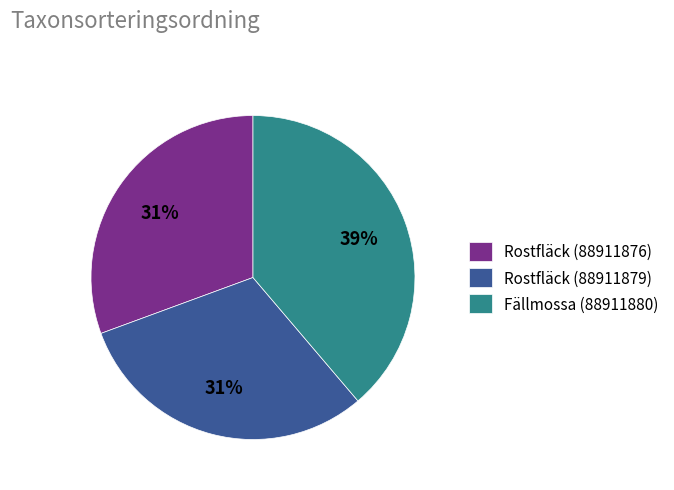

How many slices are in this pie chart?

3